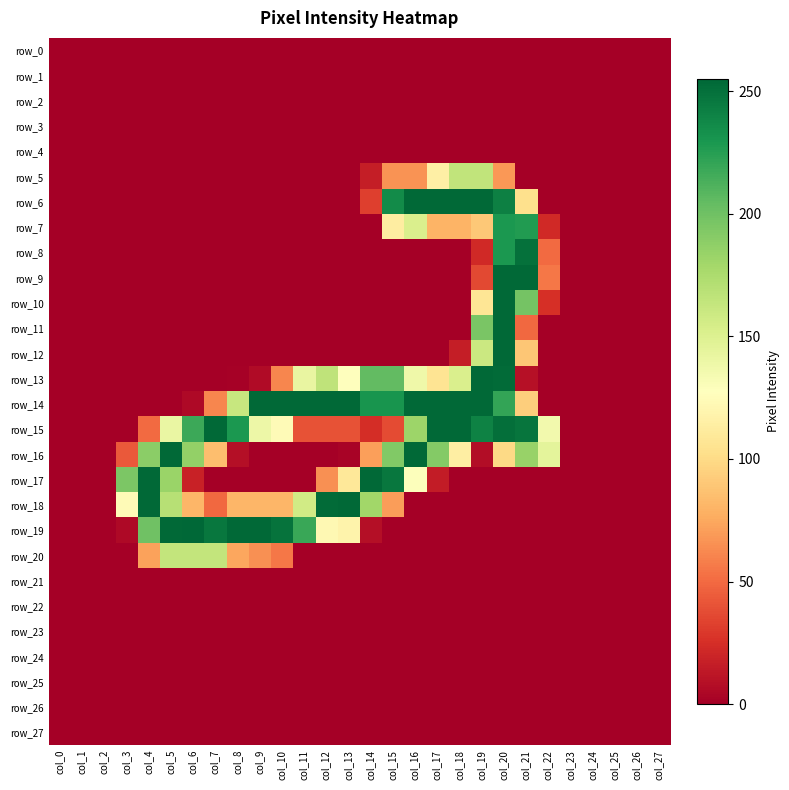

At col_7, list the series in order from smallest to largest.

row_0, row_1, row_2, row_3, row_4, row_5, row_6, row_7, row_8, row_9, row_10, row_11, row_12, row_13, row_17, row_21, row_22, row_23, row_24, row_25, row_26, row_27, row_18, row_14, row_16, row_20, row_19, row_15